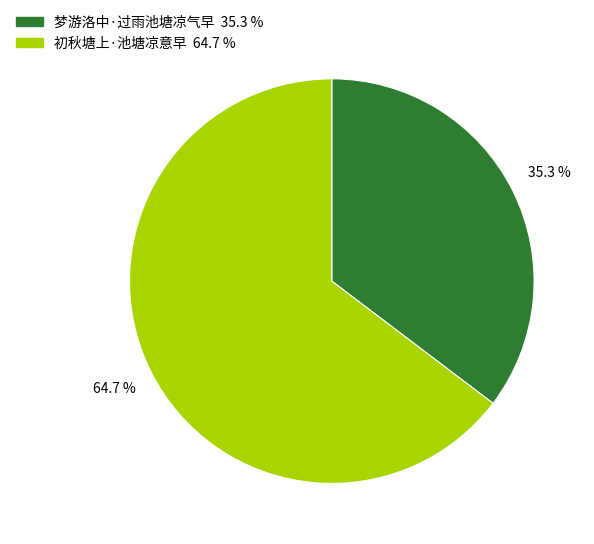

Does 梦游洛中·过雨池塘凉气早 represent more than half of the total?

No